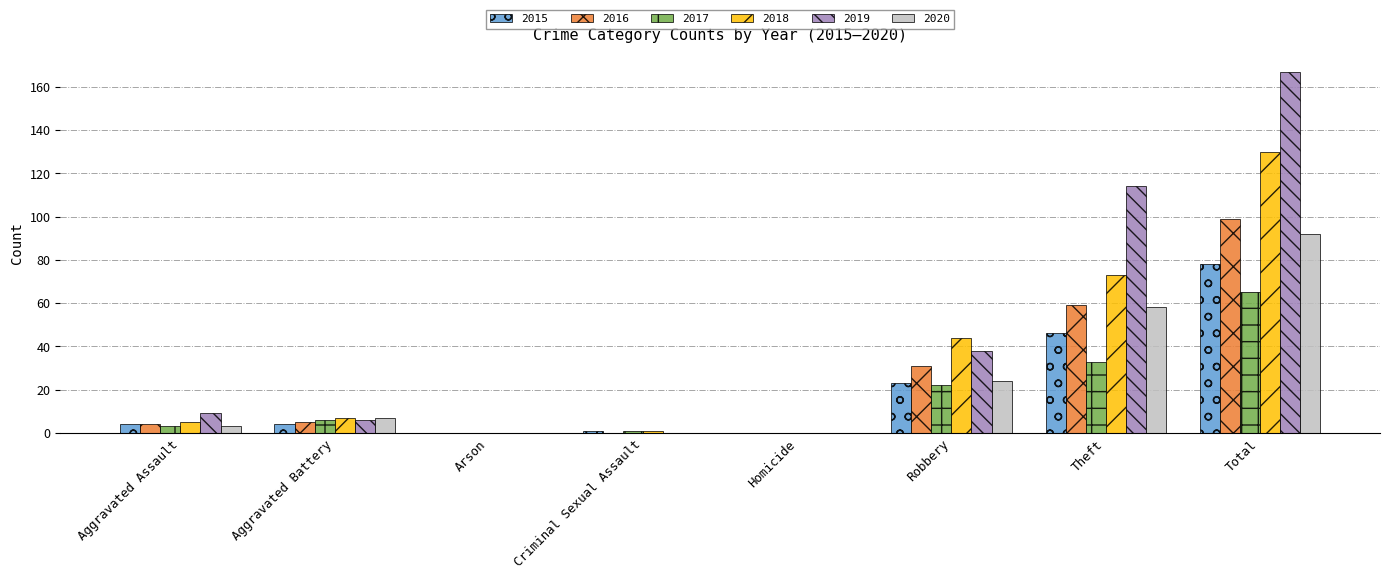

What is the greatest value displayed?

167